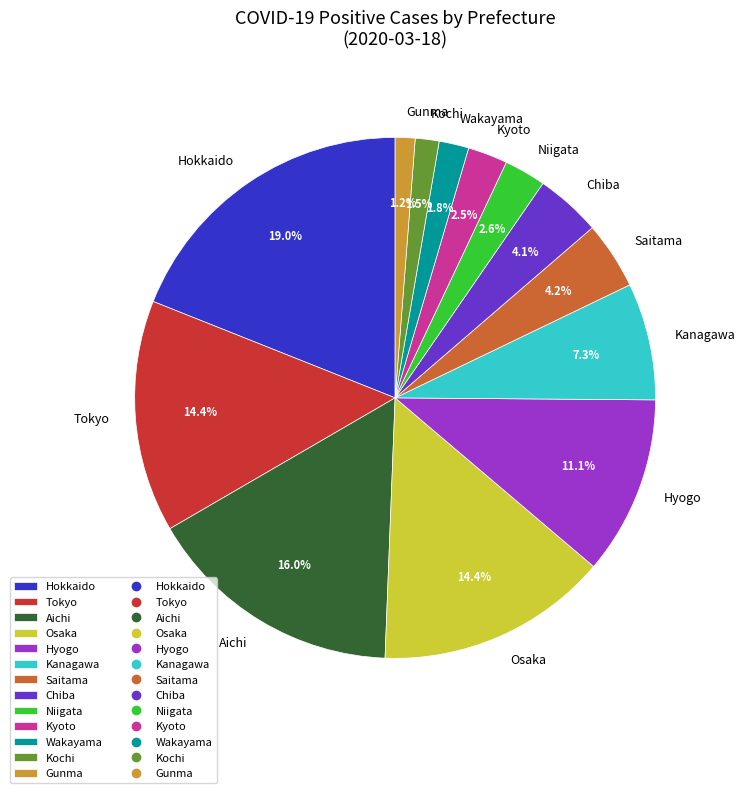

What is the ratio of the value at Kanagawa to the value at Tokyo?

0.5